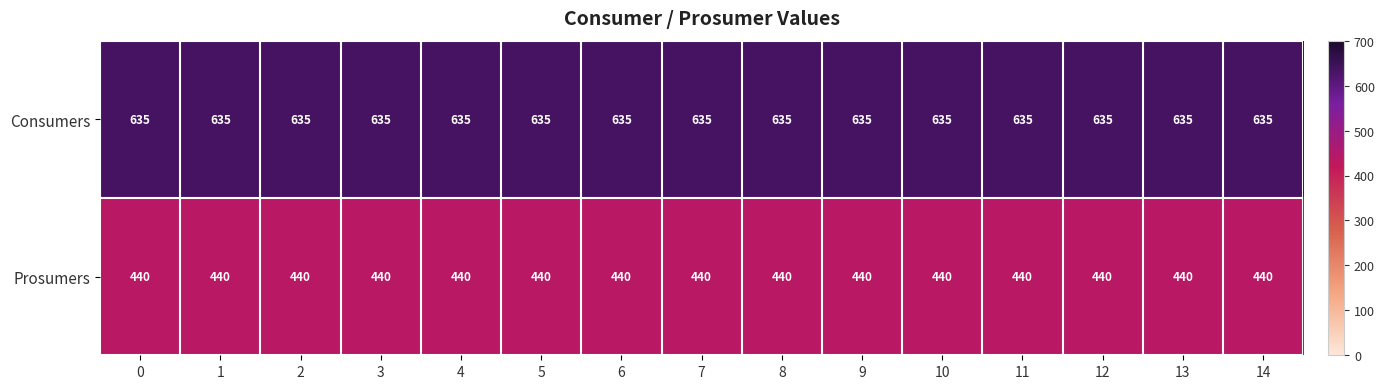

Is the value of Consumers at 2 greater than the value of Prosumers at 5?

Yes